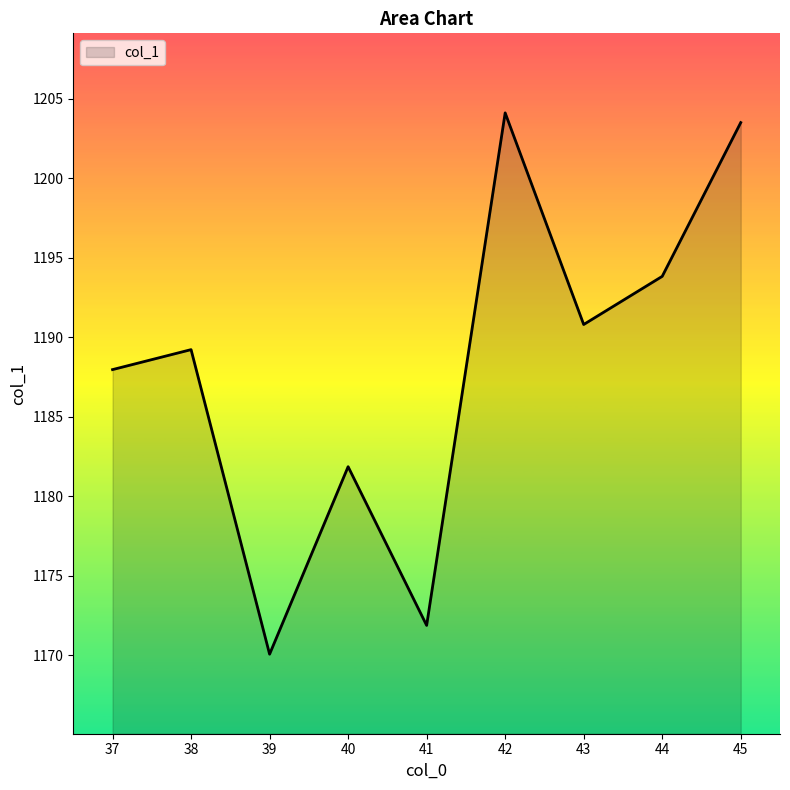

Between 41 and 42, which is larger?

42